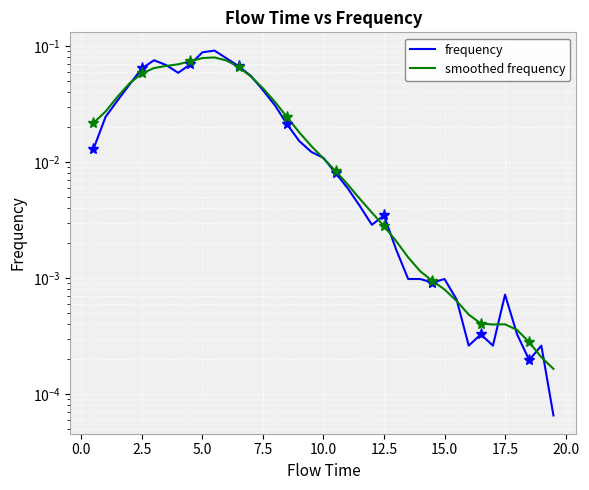

The smoothed frequency series shows 0.0 at 33. True or false?

False